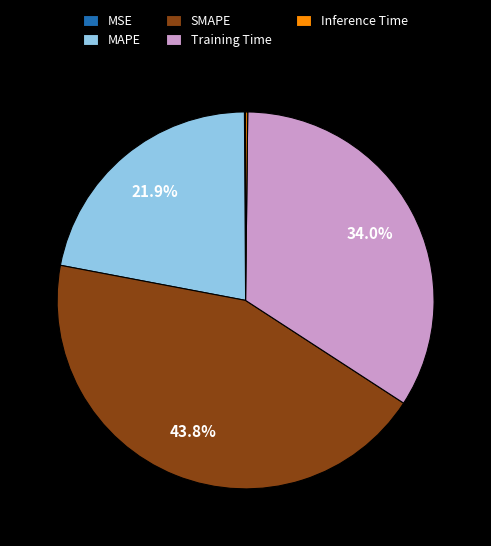

How much of the chart is everything except Training Time?

66.0%